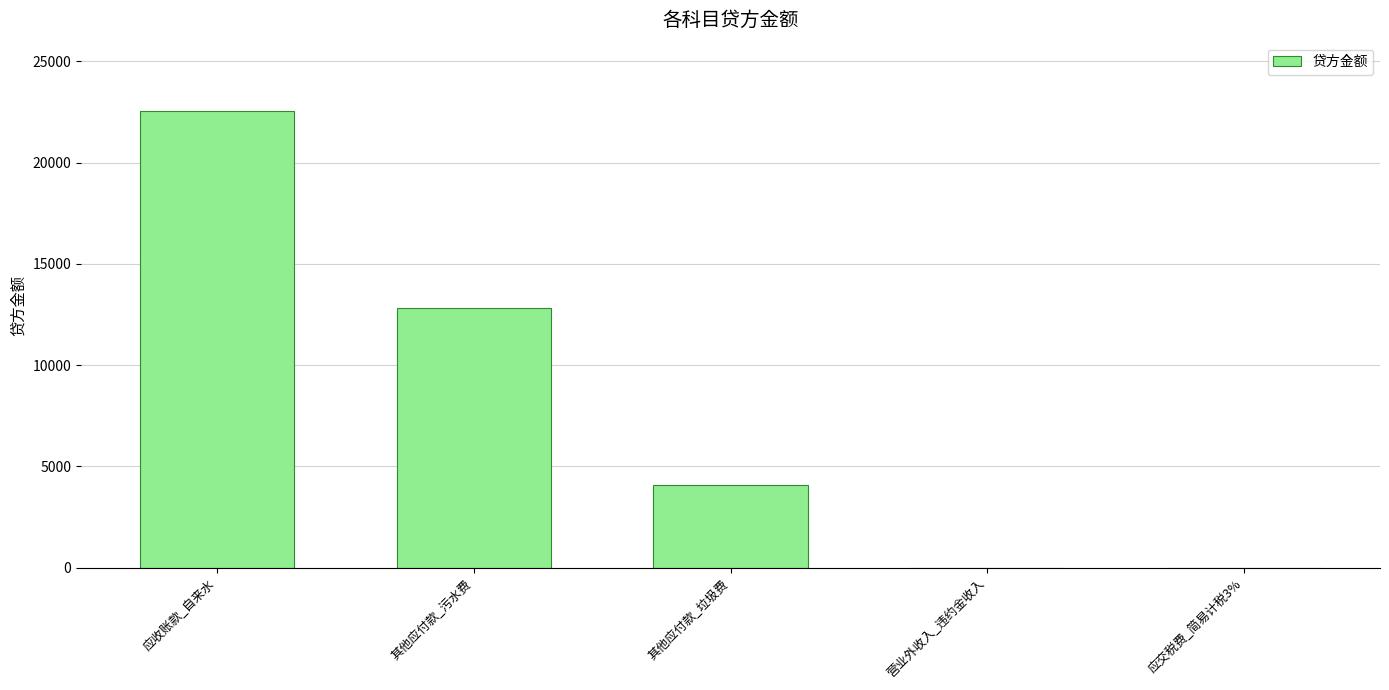

What is the greatest value displayed?

22547.8